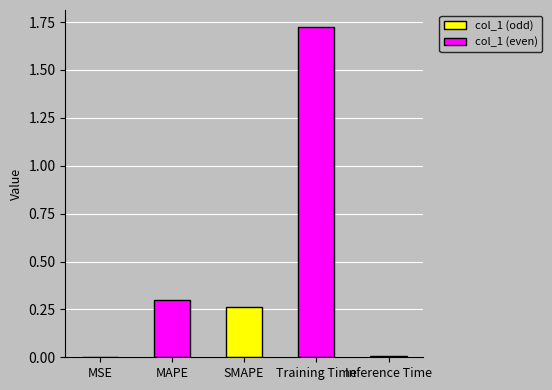

What is the value of the 2nd bar from the left?

0.3